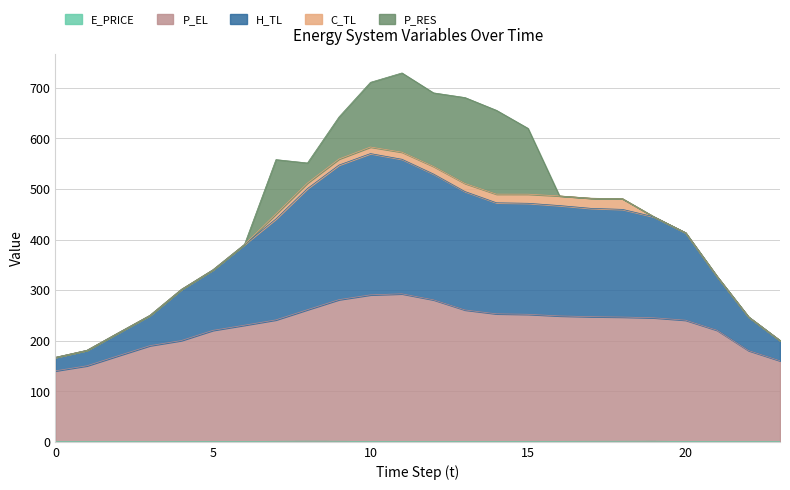

Where is the first local maximum for P_EL?

11